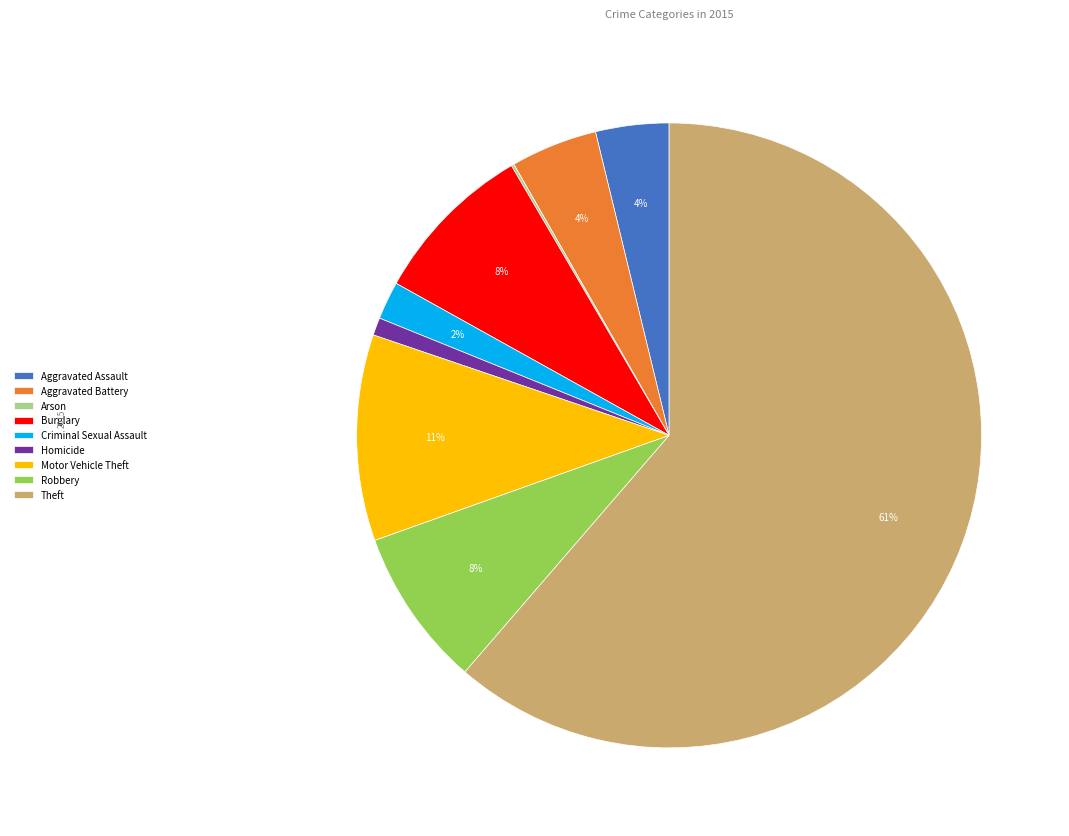

Approximately how many times larger is the value at Robbery compared to Burglary?

1.0